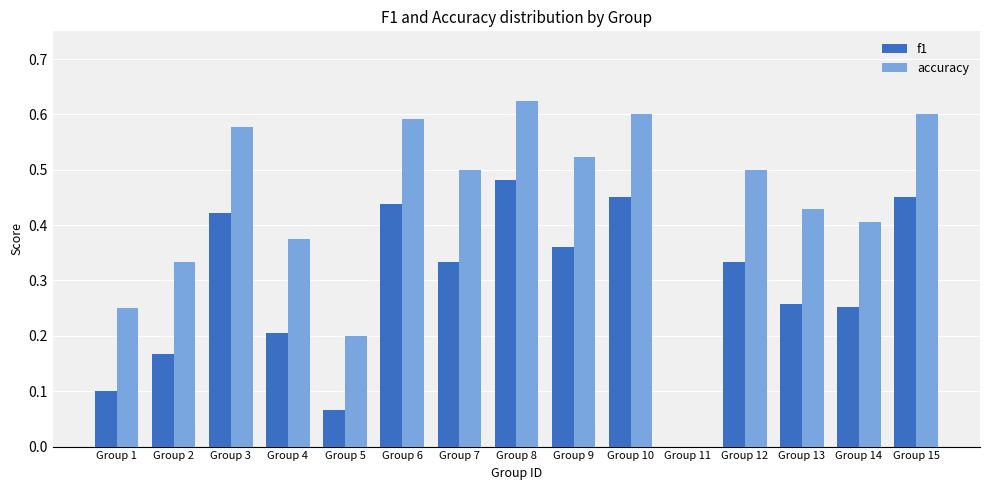

Are the bars horizontal?

No